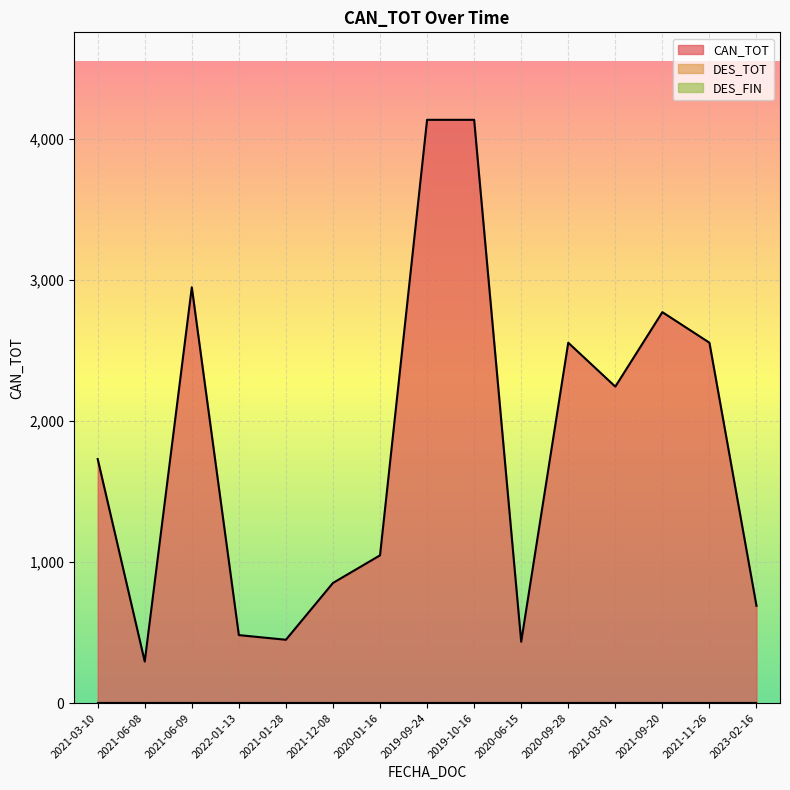

Reading right to left, list all the values displayed in this chart.

CAN_TOT: 689.7	2555.4	2772.0	2244.0	2555.2	435.0	4135.7	4135.7	1047.6	851.8	449.0	482.0	2948.5	294.5	1730.5
DES_TOT: 0.0	0.0	0.0	0.0	0.0	0.0	0.0	0.0	0.0	0.0	0.0	0.0	0.0	0.0	0.0
DES_FIN: 0.0	0.0	0.0	0.0	0.0	0.0	0.0	0.0	0.0	0.0	0.0	0.0	0.0	0.0	0.0